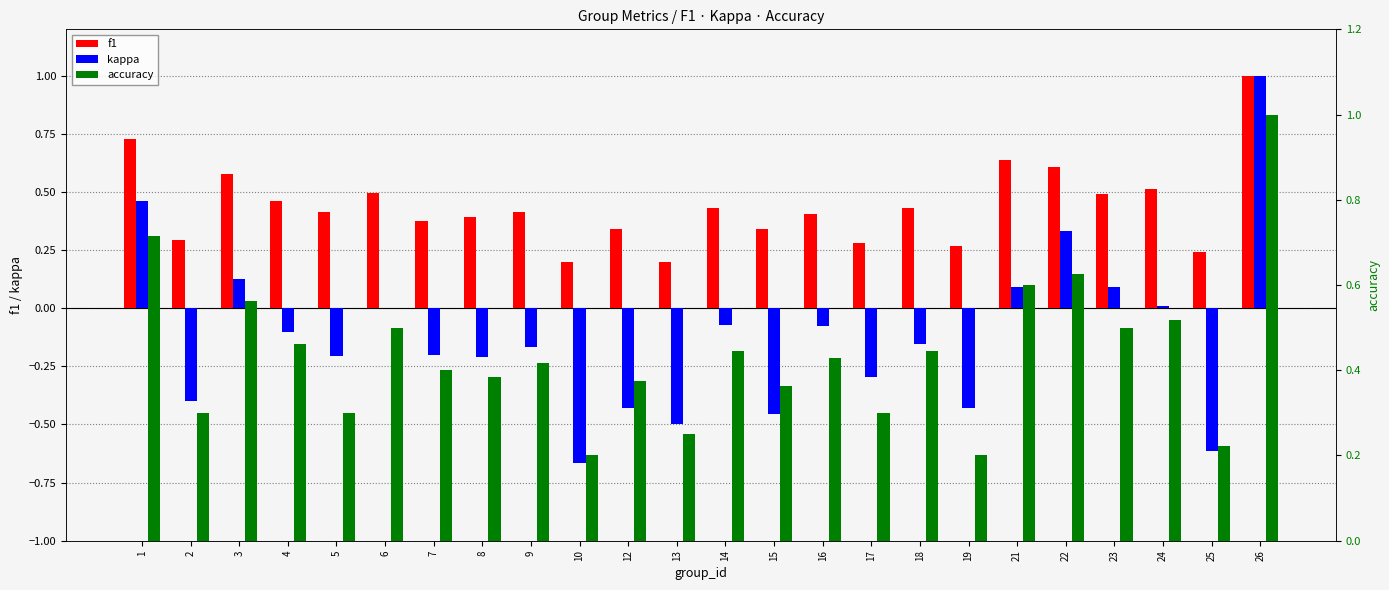

What is the average value of the f1 series?

0.4